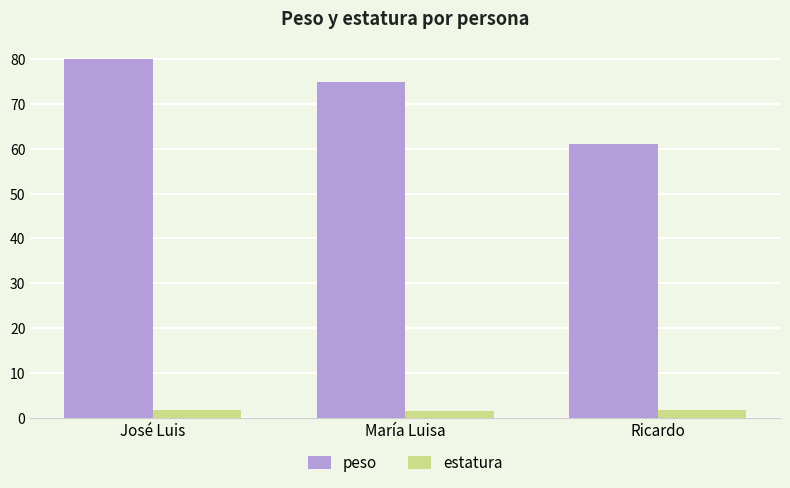

What is the minimum value for peso?

61.0